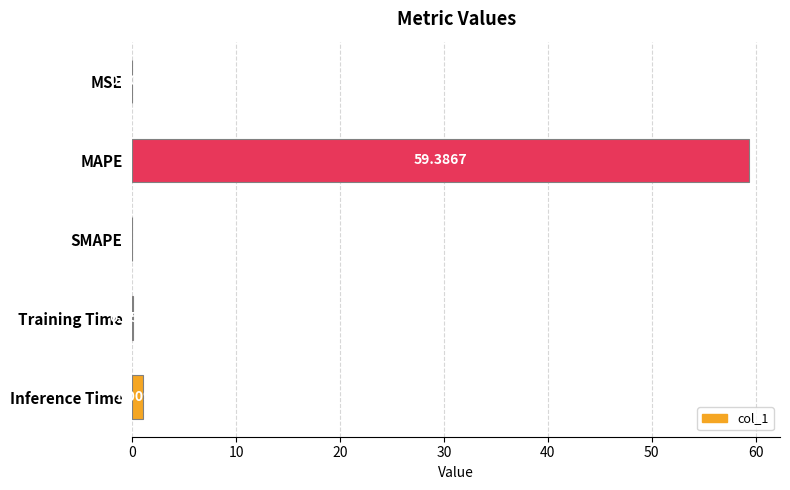

What is the sum of all values?

60.5